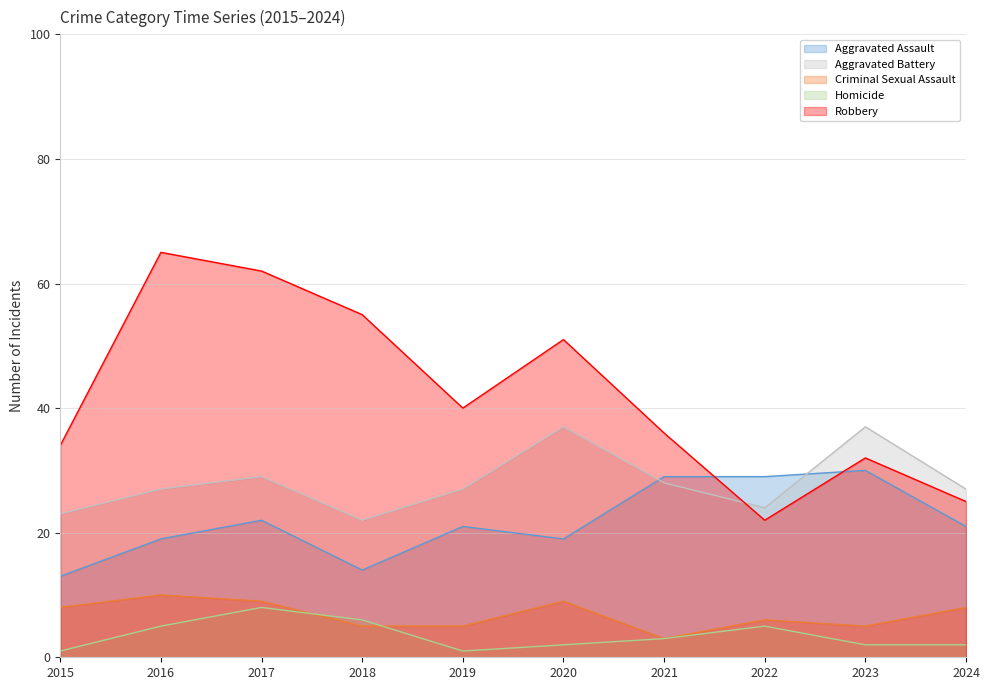

What is the minimum value for Robbery?

22